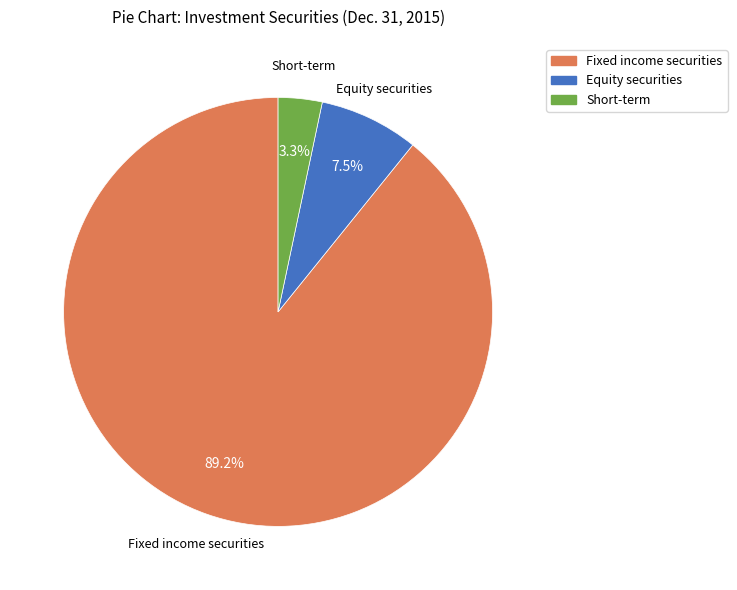

True or false: Short-term accounts for 3% of the total.

True